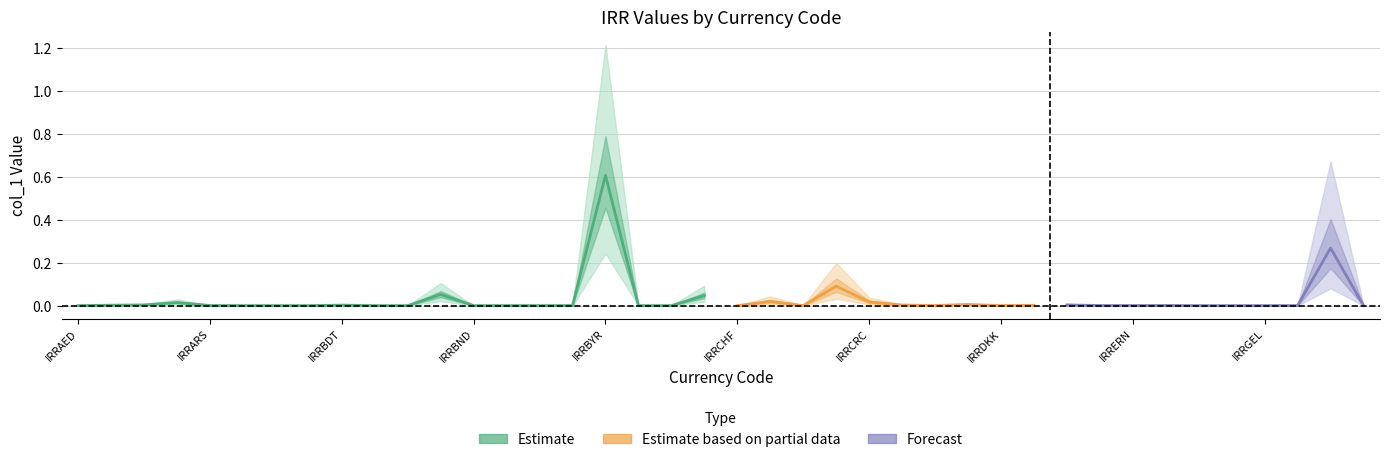

At which label is the value closest to 0?

IRRBHD